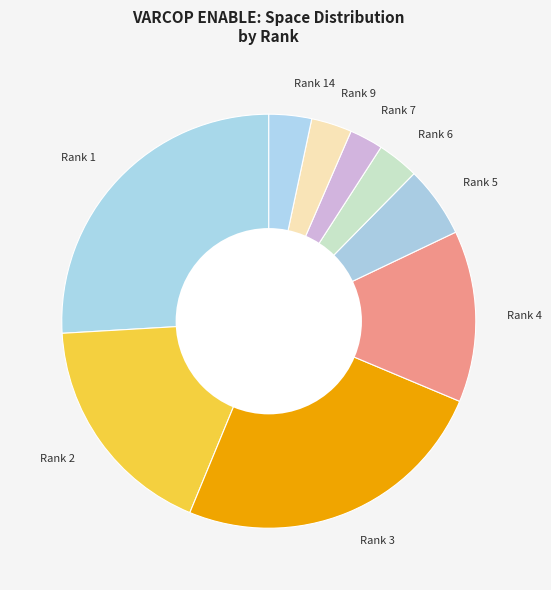

Is there a majority slice in this chart?

No